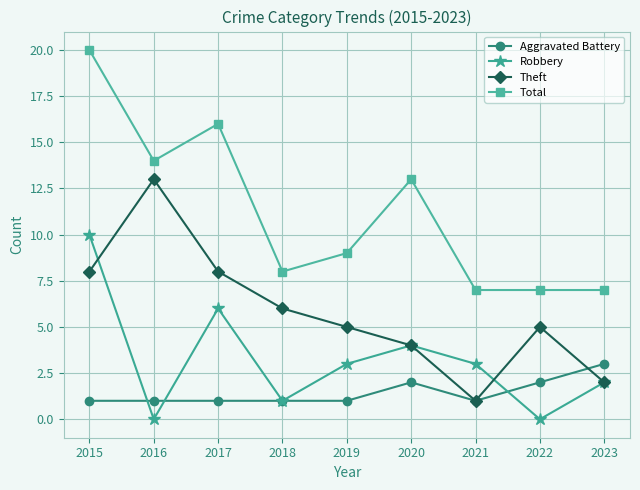

True or false: Theft and Total intersect in this chart.

False